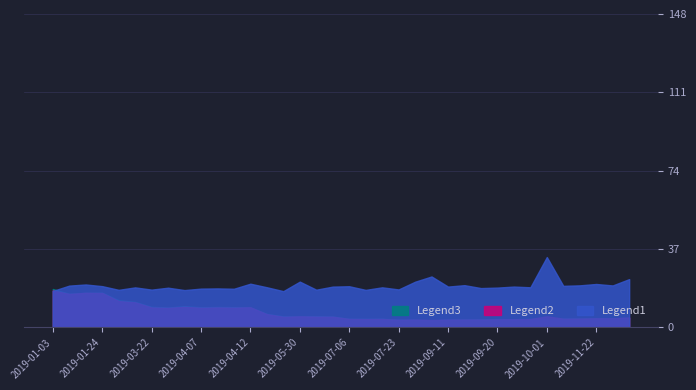

True or false: Legend1 has a value of 18.8 at 2019-09-20.

True